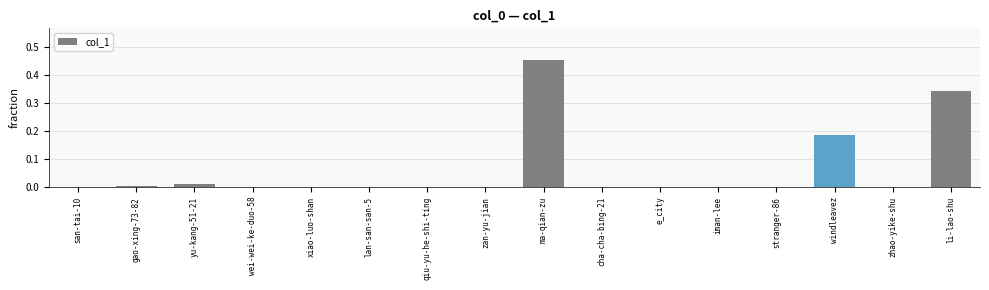

What is the sum of all values?

1.0